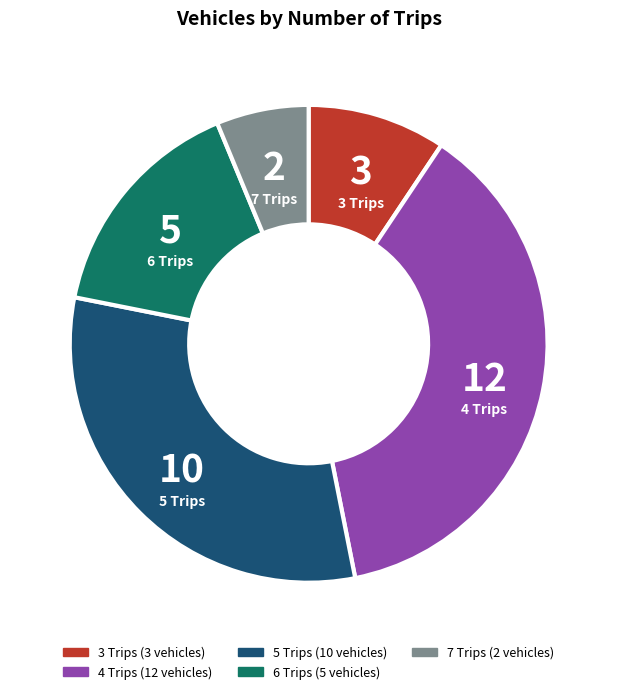

Approximately how many times larger is the value at 5 Trips compared to 4 Trips?

0.8